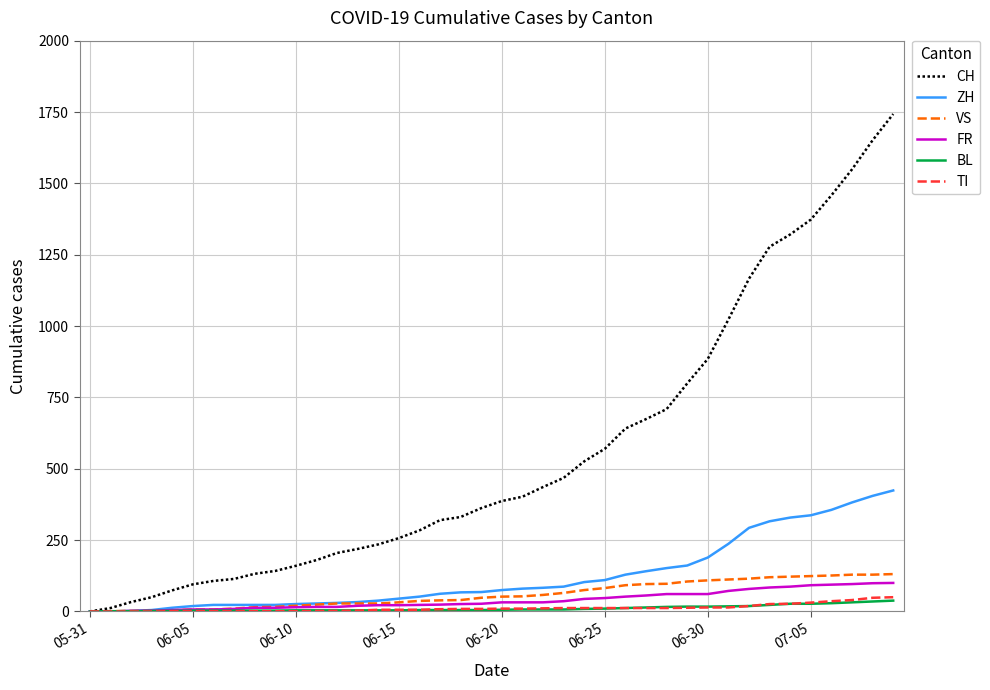

Is this an area chart (filled region under the line)?

No